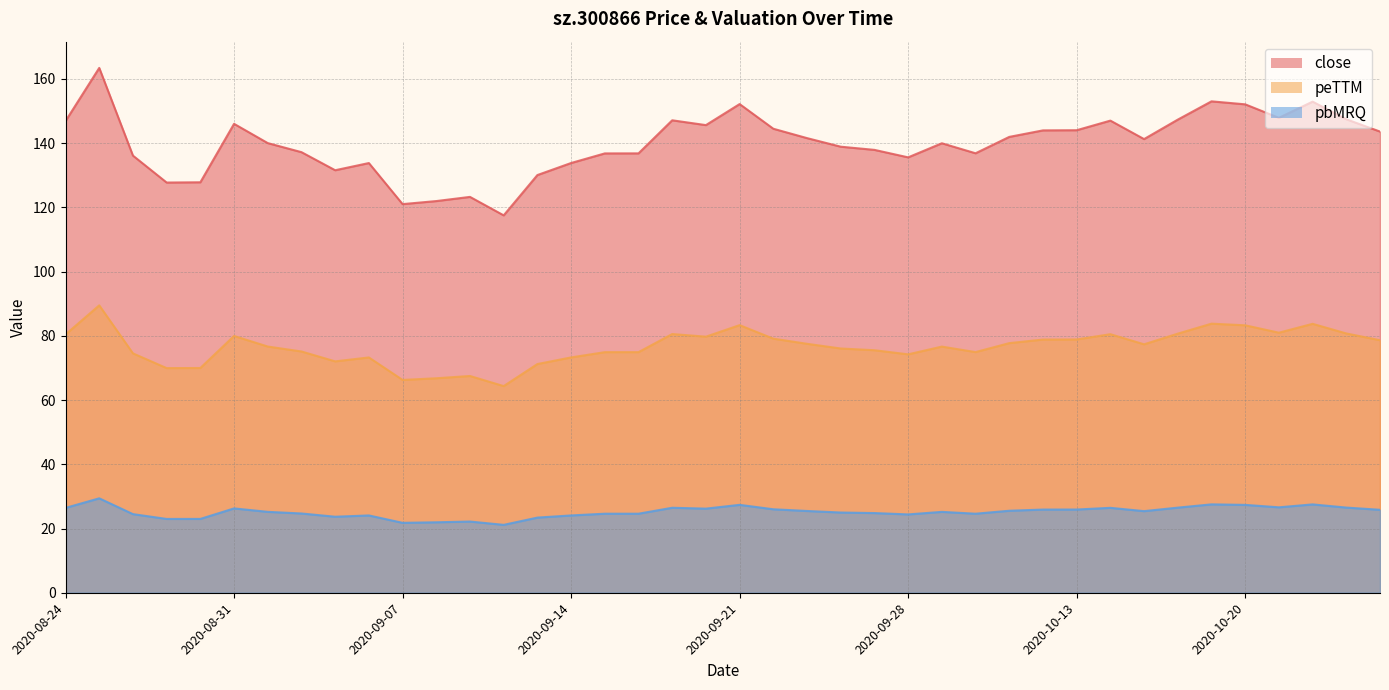

What is the label of the 10th point from the left?

2020-09-04